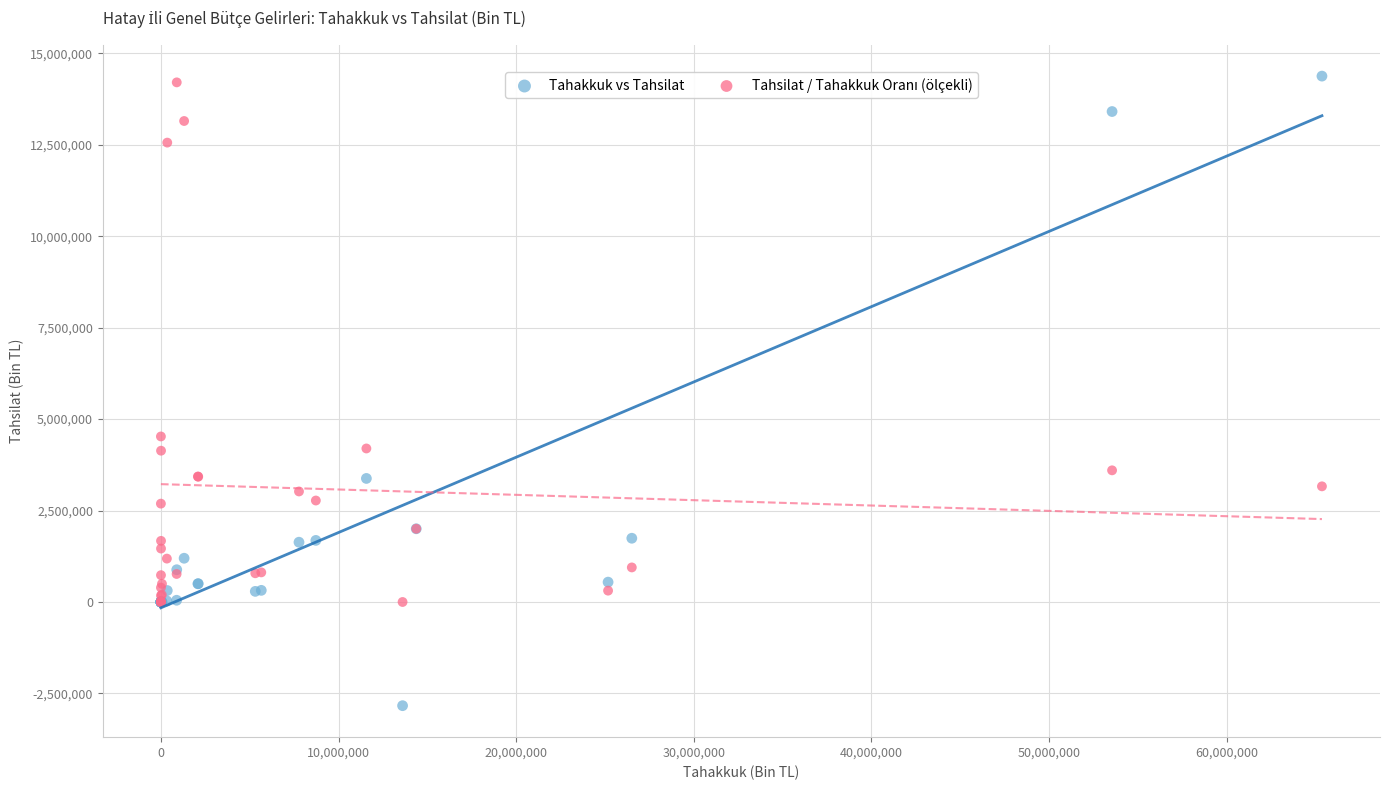

Which series contains the highest Y value?

Tahakkuk vs Tahsilat